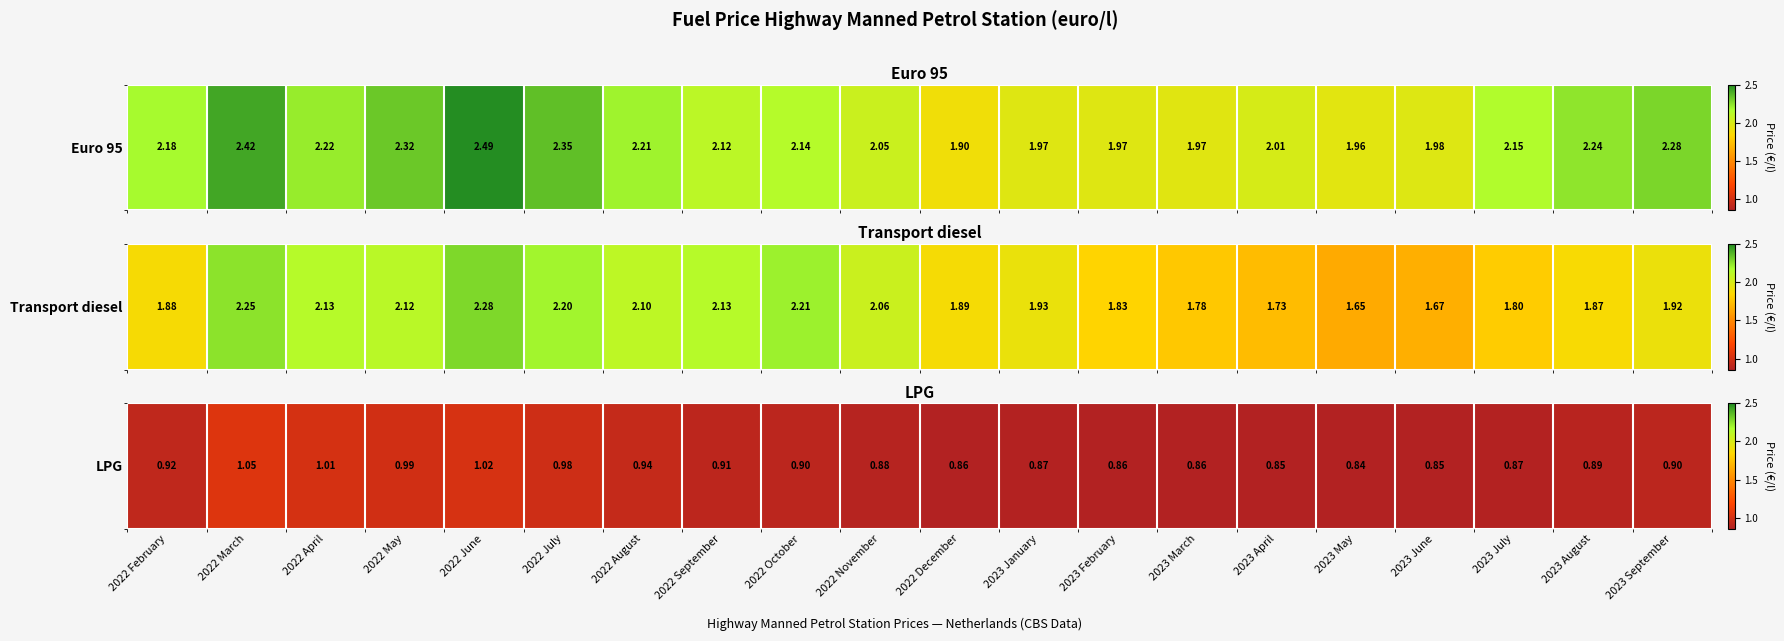

List the labels in order of value, largest first.

2022 March, 2022 June, 2022 April, 2022 May, 2022 July, 2022 August, 2022 February, 2022 September, 2022 October, 2023 September, 2023 August, 2022 November, 2023 January, 2023 July, 2023 February, 2022 December, 2023 March, 2023 April, 2023 June, 2023 May